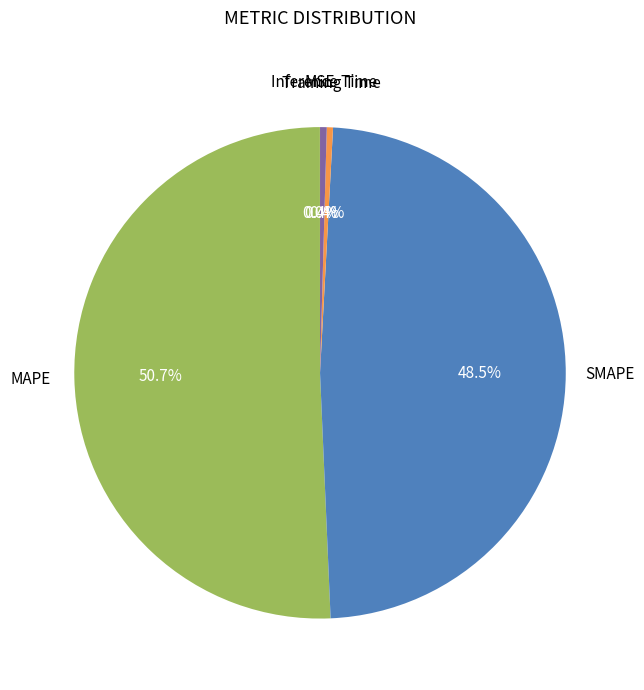

Is there a majority slice in this chart?

Yes